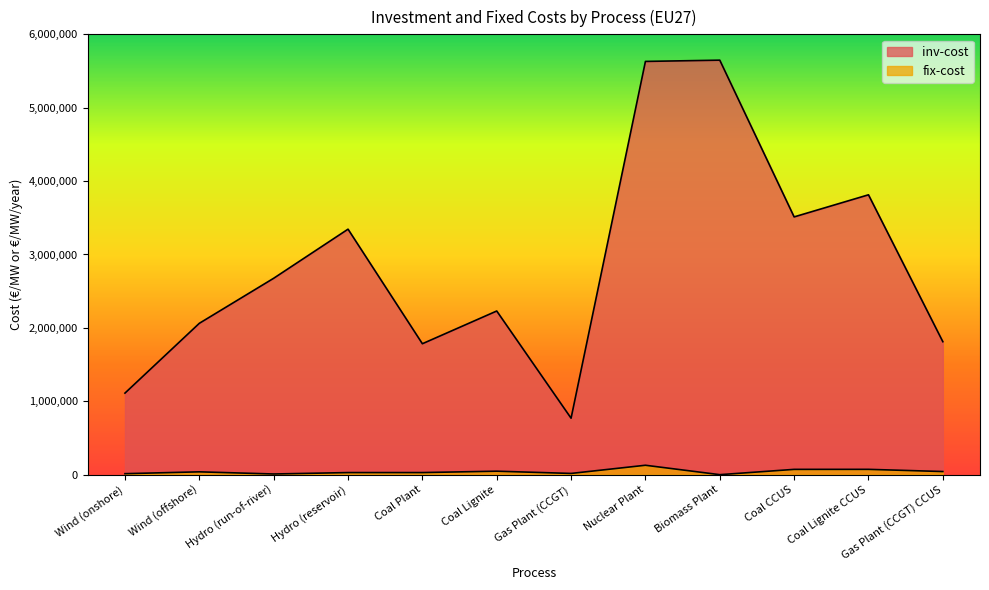

At which category is the sum across all series the highest?

Nuclear Plant